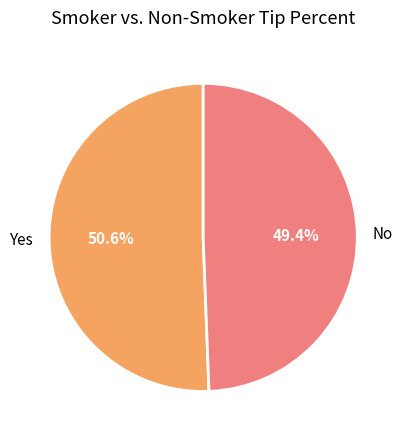

Combined, what portion of the pie is No and Yes?

100.0%